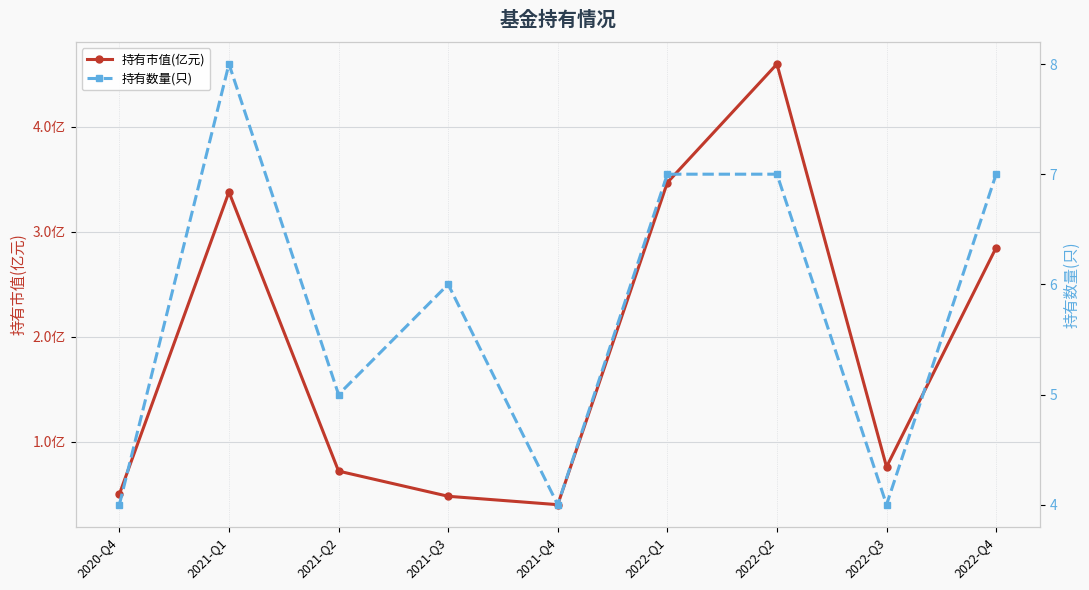

At which category does 持有市值(亿元) reach its first local valley?

2021-Q4